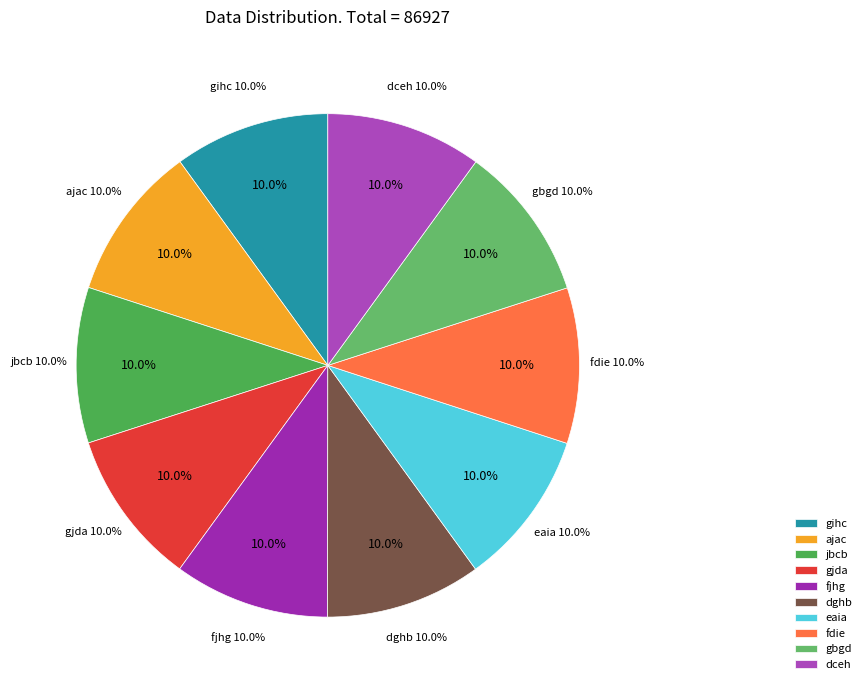

Approximately how many times larger is the value at gjda compared to fjhg?

1.0